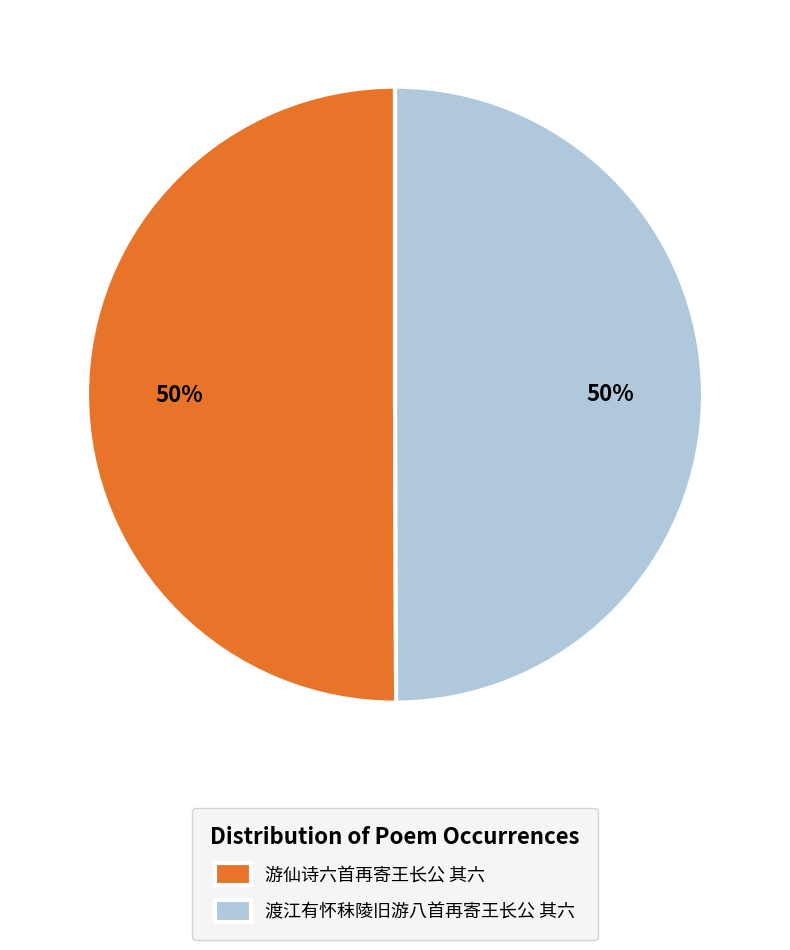

Approximately how many times larger is the value at 游仙诗六首再寄王长公 其六 compared to 渡江有怀秣陵旧游八首再寄王长公 其六?

1.0